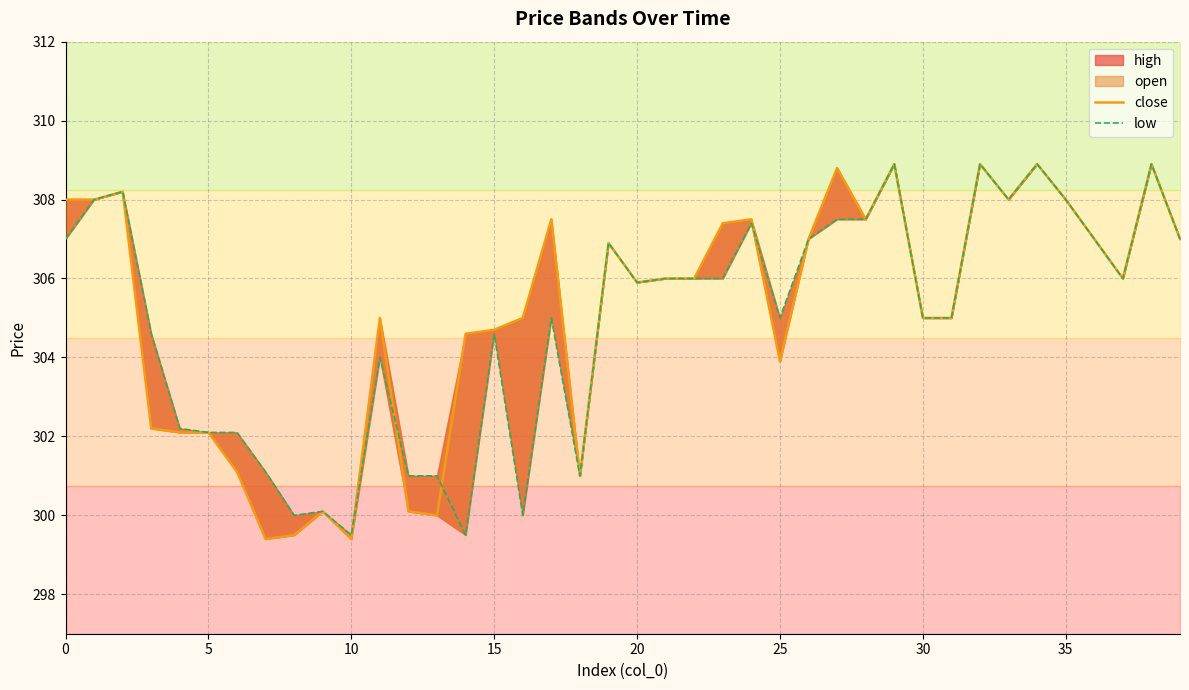

What is the maximum value for low?

308.9